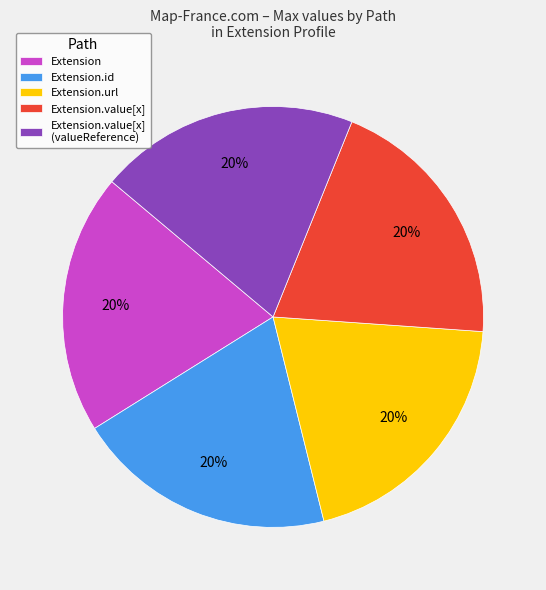

The Extension.id slice represents 20% of the pie. True or false?

True